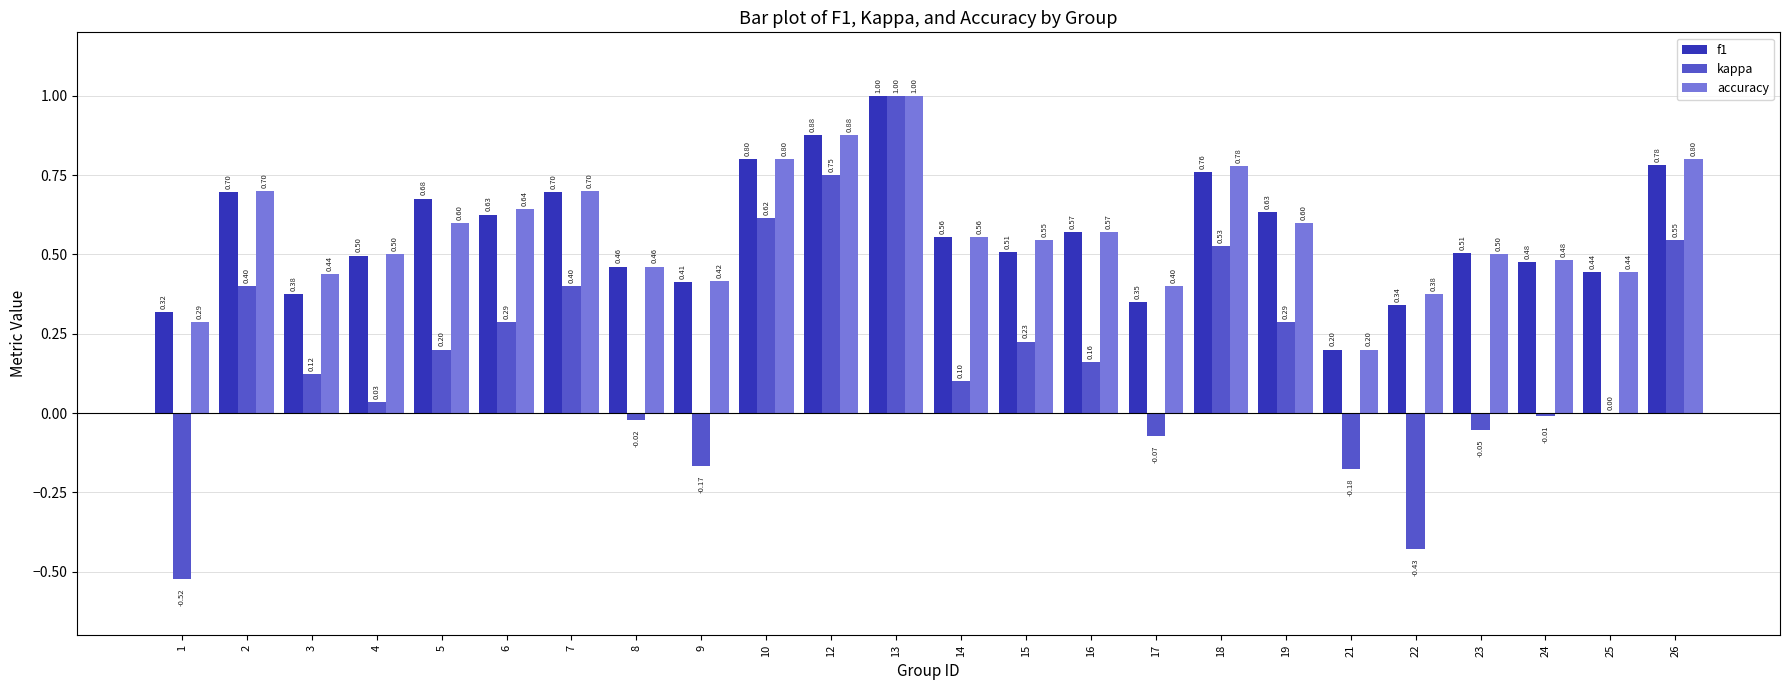

At which category is the sum across all series the highest?

13